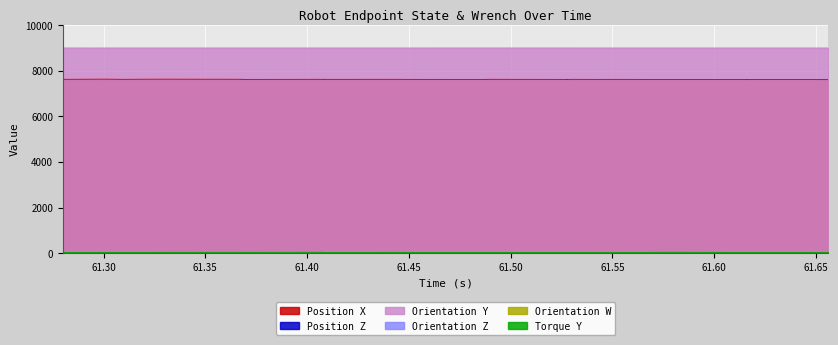

At which category is the sum across all series the highest?

61.280116